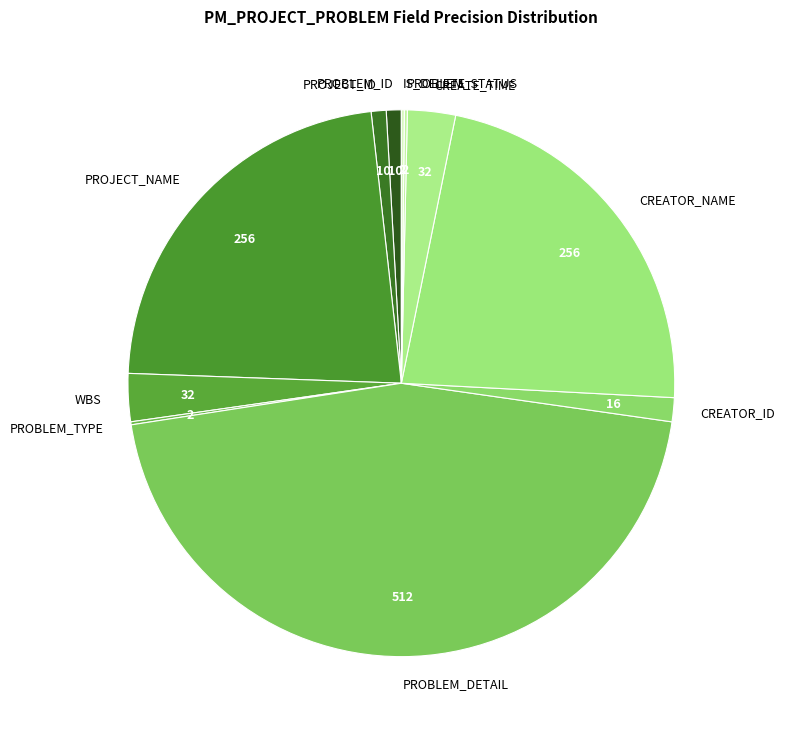

Between WBS and PROBLEM_ID, which is larger?

WBS